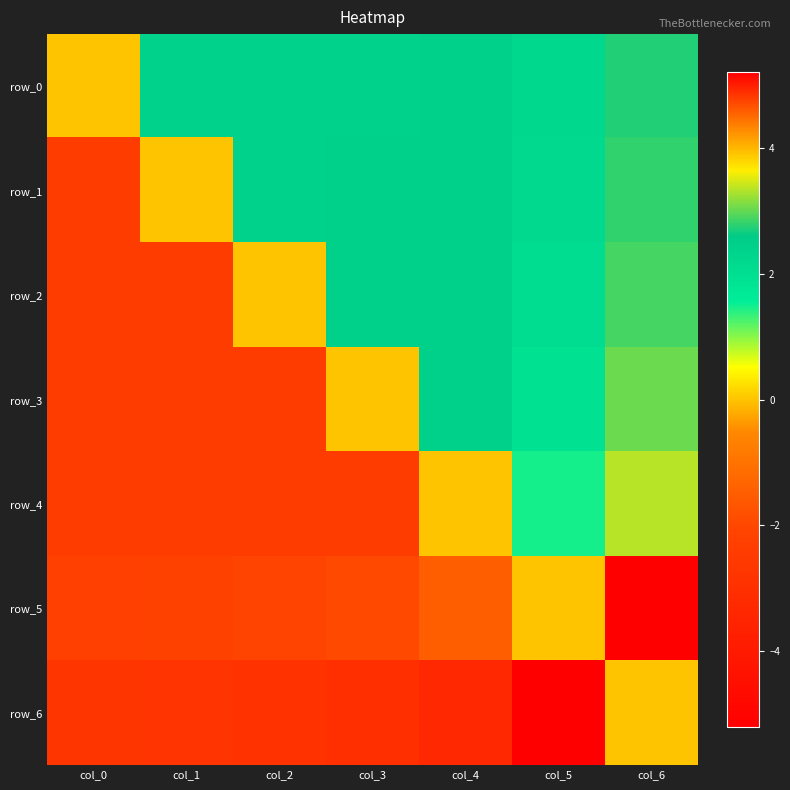

Rank the series at col_2 from highest to lowest value.

row_1, row_0, row_2, row_5, row_4, row_3, row_6